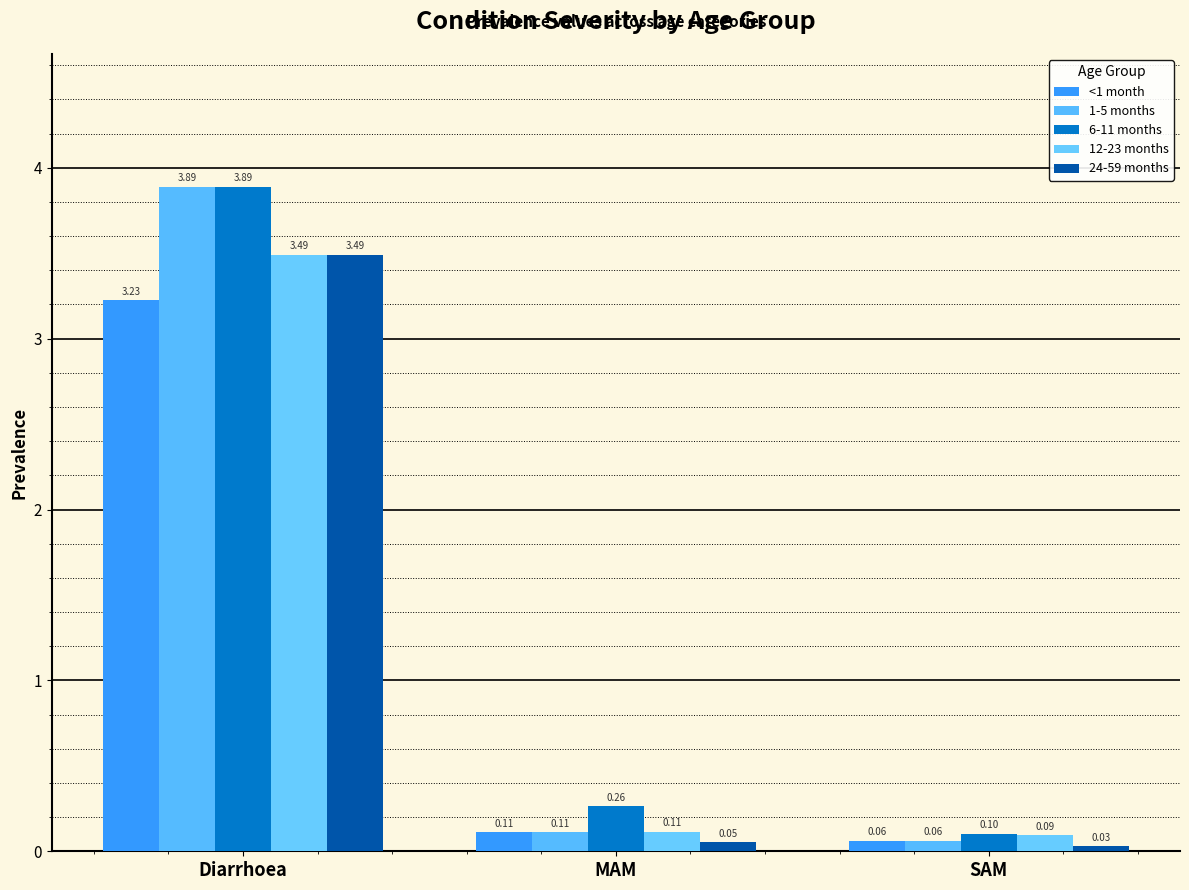

Which series has the largest range (max minus min)?

1-5 months